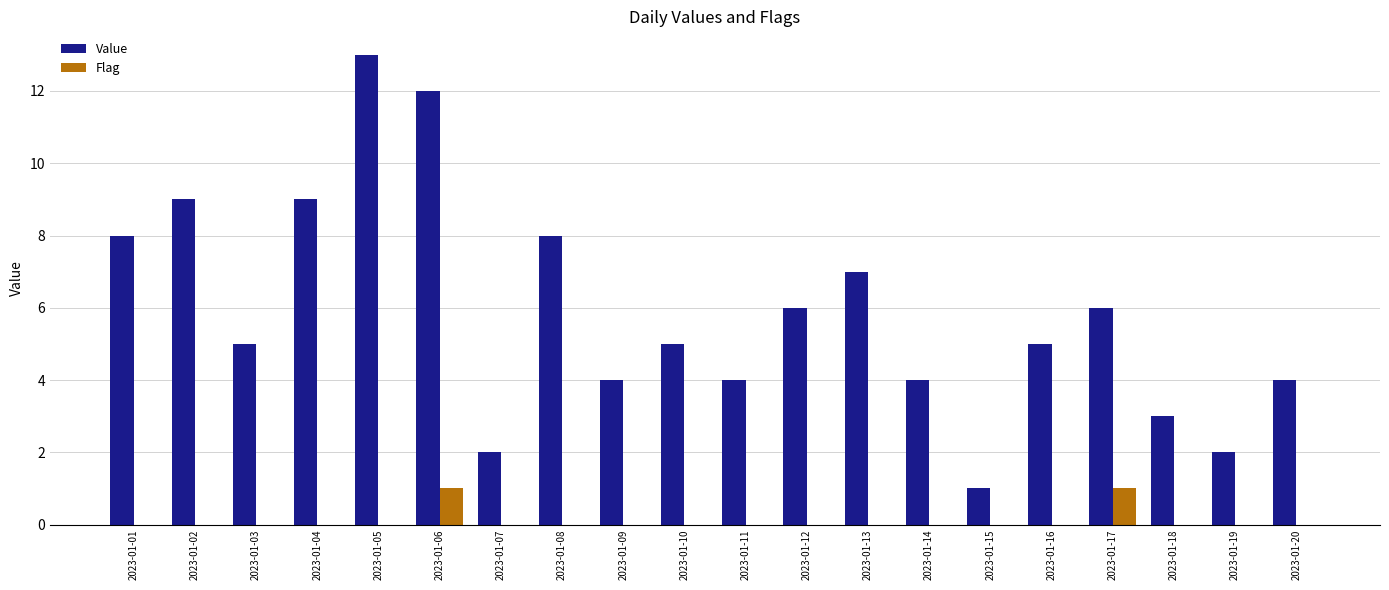

What is the total value across all series at 2023-01-07?

2